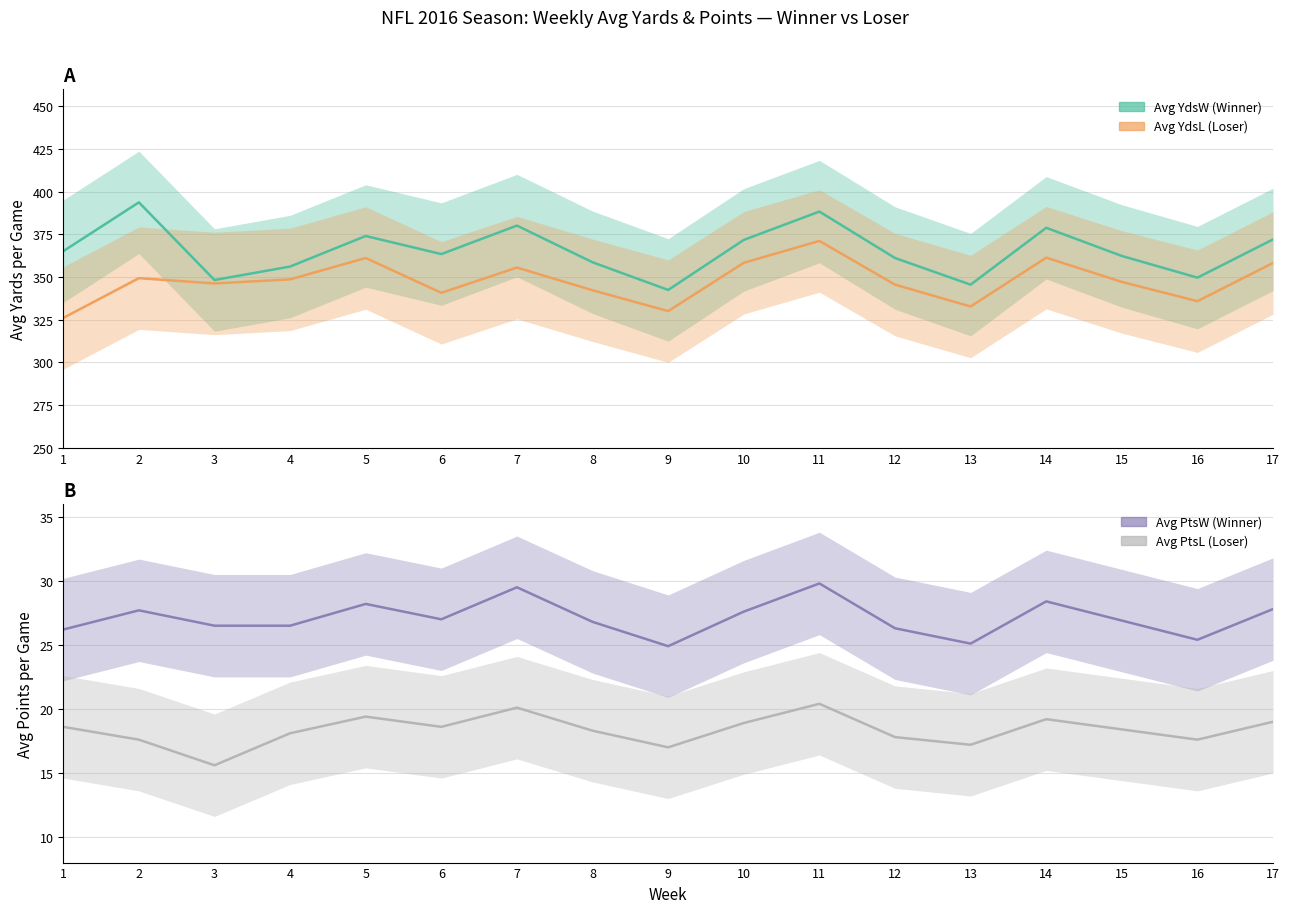

Is the value of Avg PtsW at 11 greater than the value of Avg YdsL at 4?

No